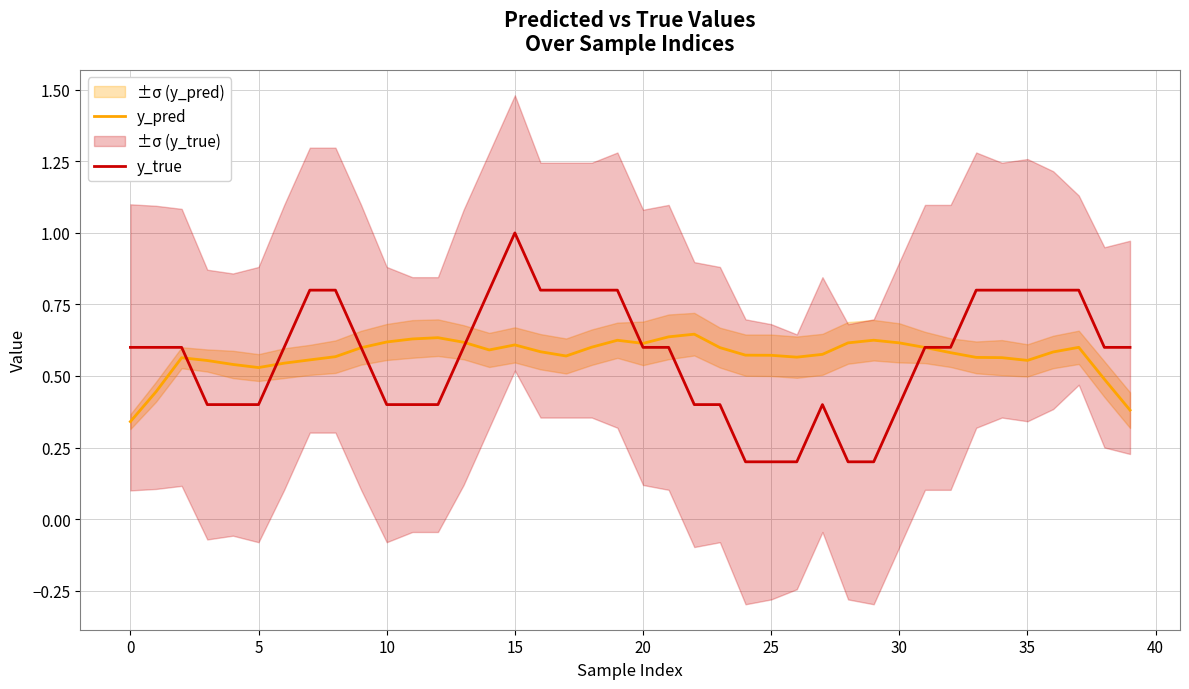

What is the lowest value of the y_true series?

0.2